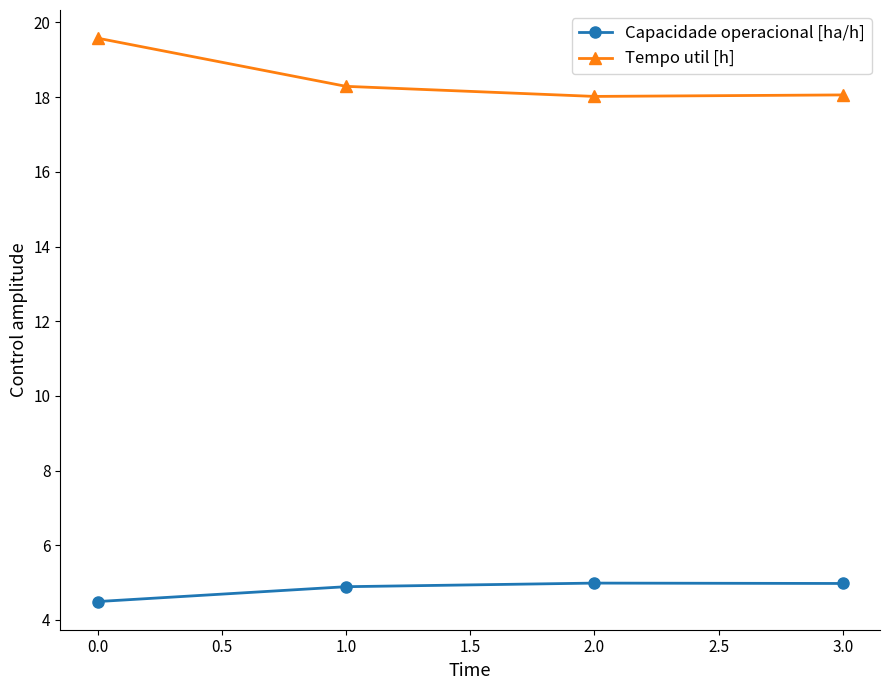

True or false: Capacidade operacional [ha/h] and Tempo util [h] intersect in this chart.

False